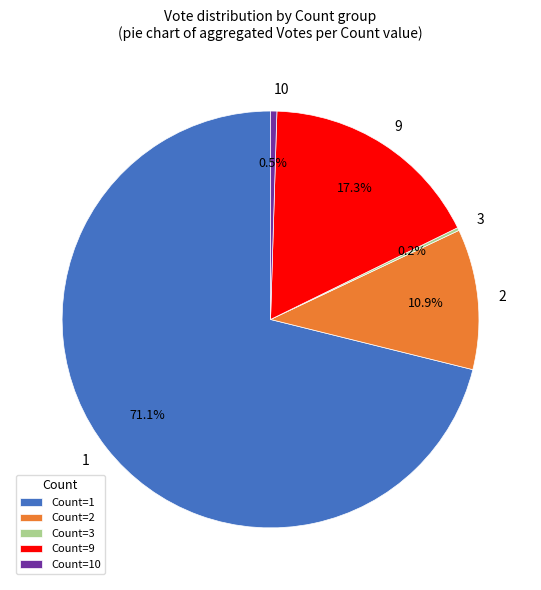

Is there any slice that represents more than half of the pie?

Yes